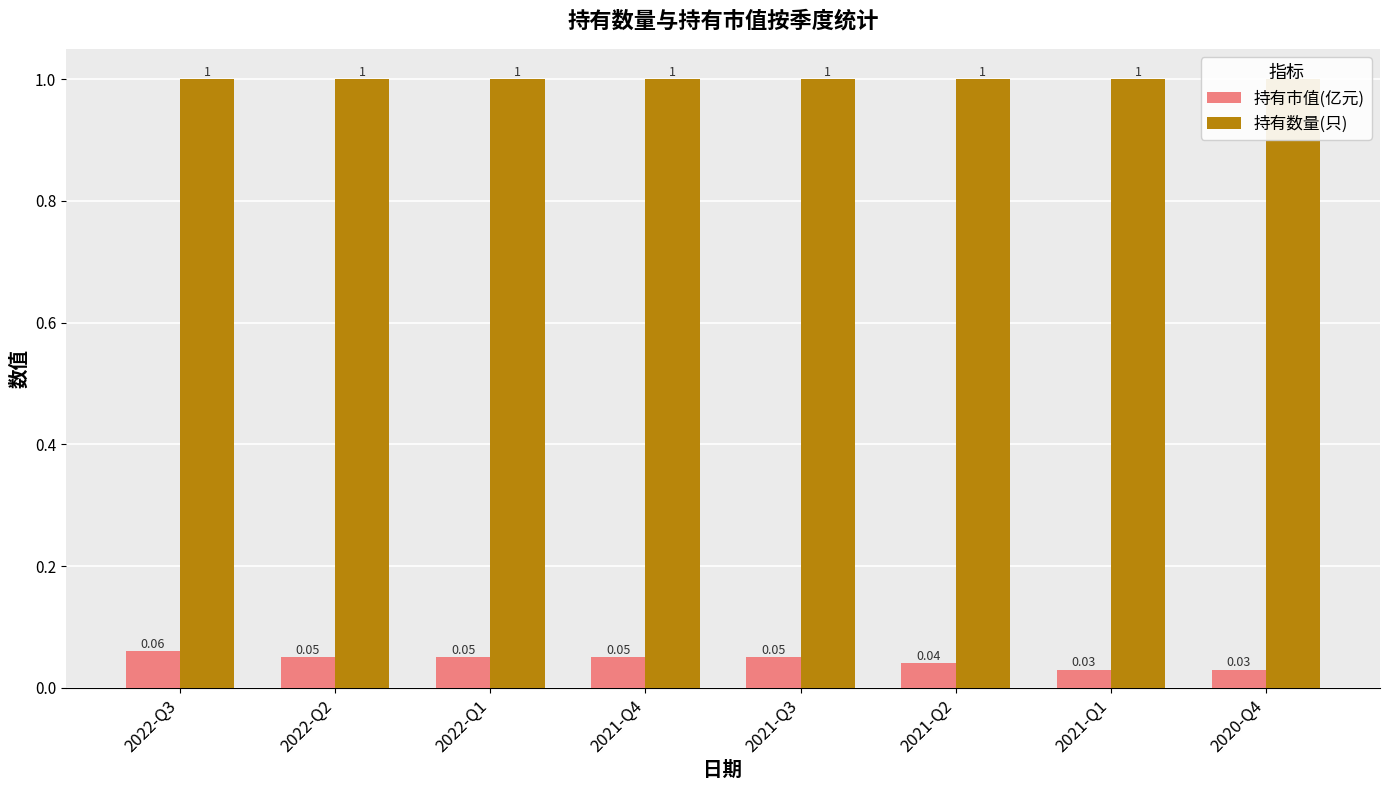

Count the number of categories in the chart.

8